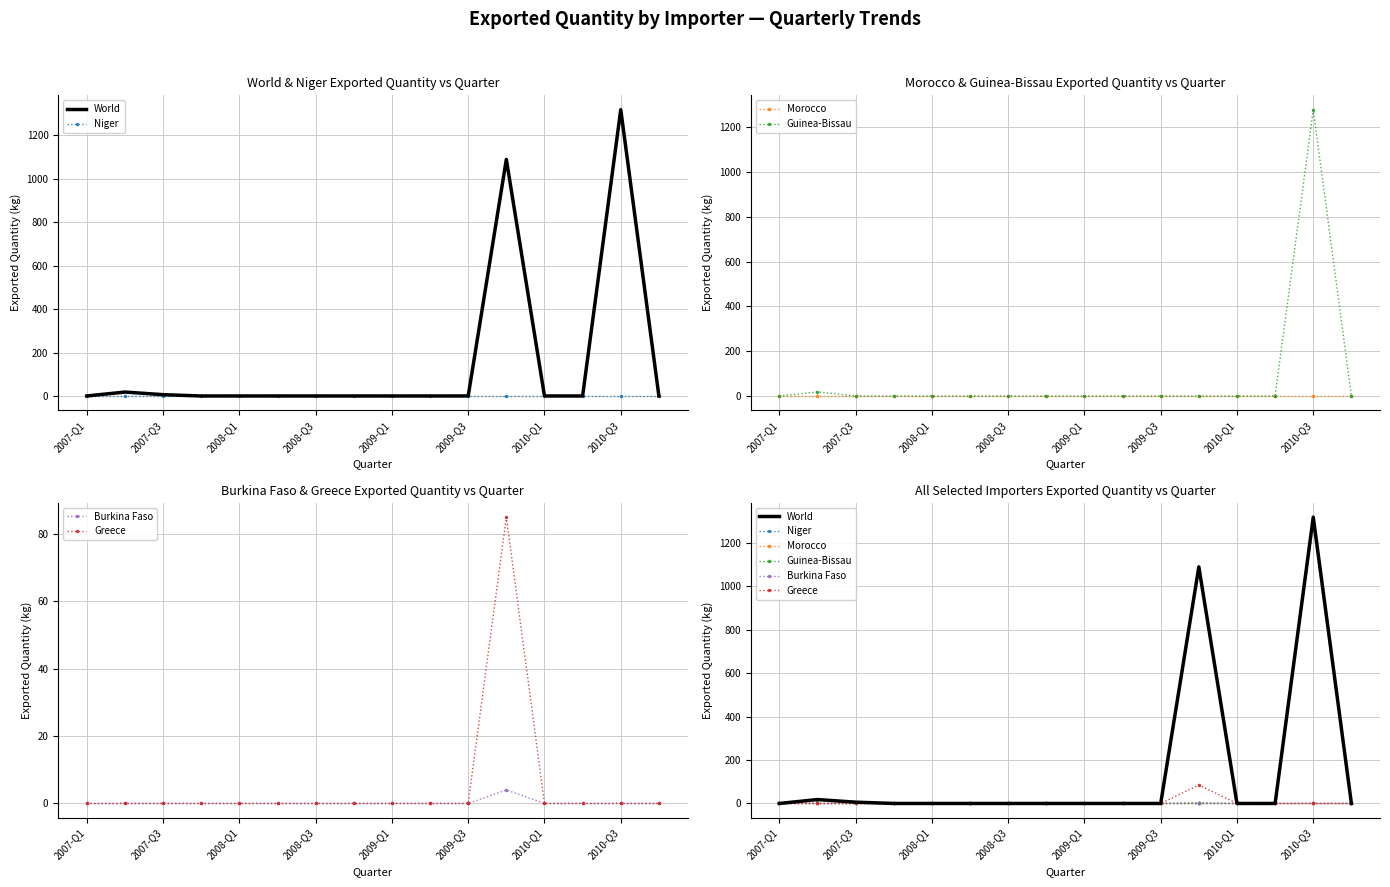

Between 2008-Q1 and 2008-Q3, which series saw the biggest shift?

World